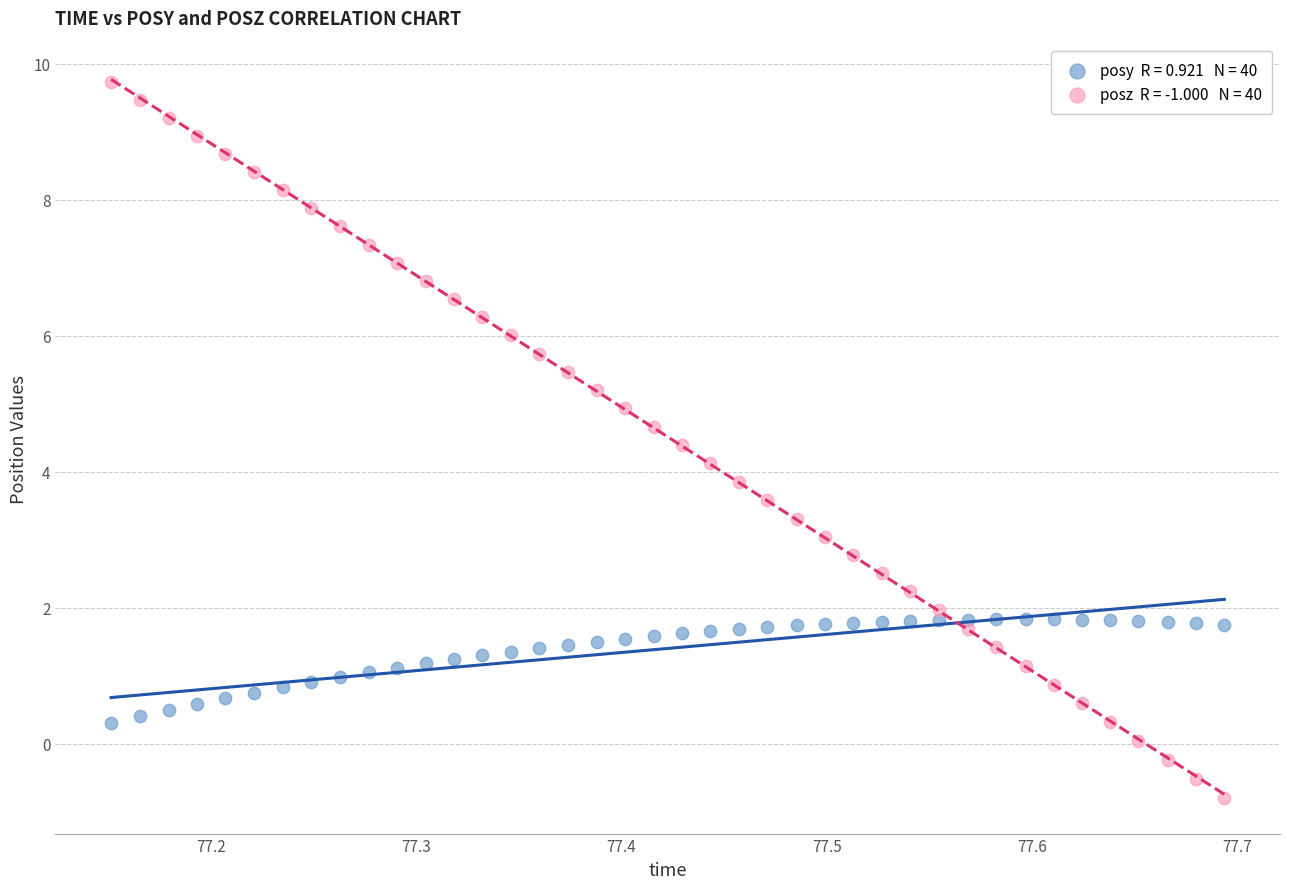

Across all data points, what is the range of Y values (max minus min)?

10.5